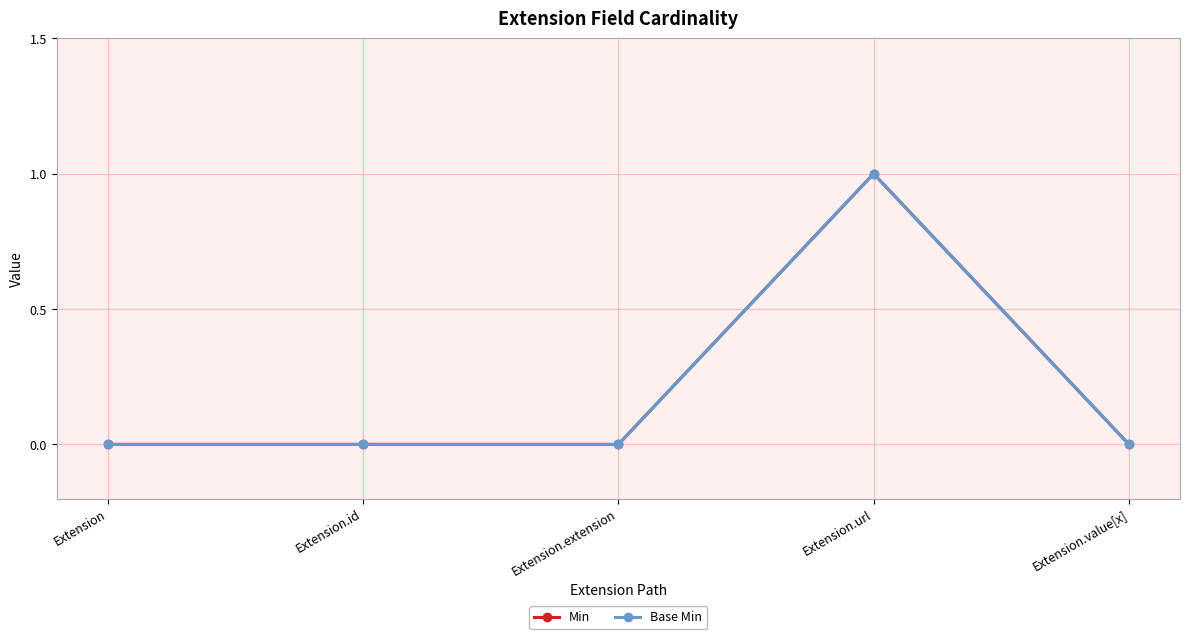

List the labels in order of Base Min value, largest first.

Extension.url, Extension, Extension.id, Extension.extension, Extension.value[x]